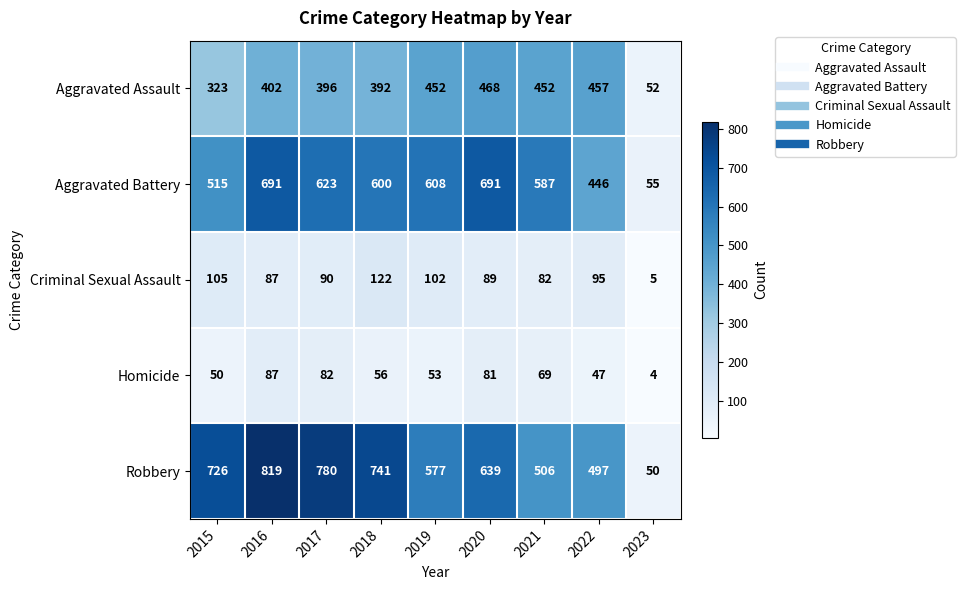

What is the greatest value displayed?

819